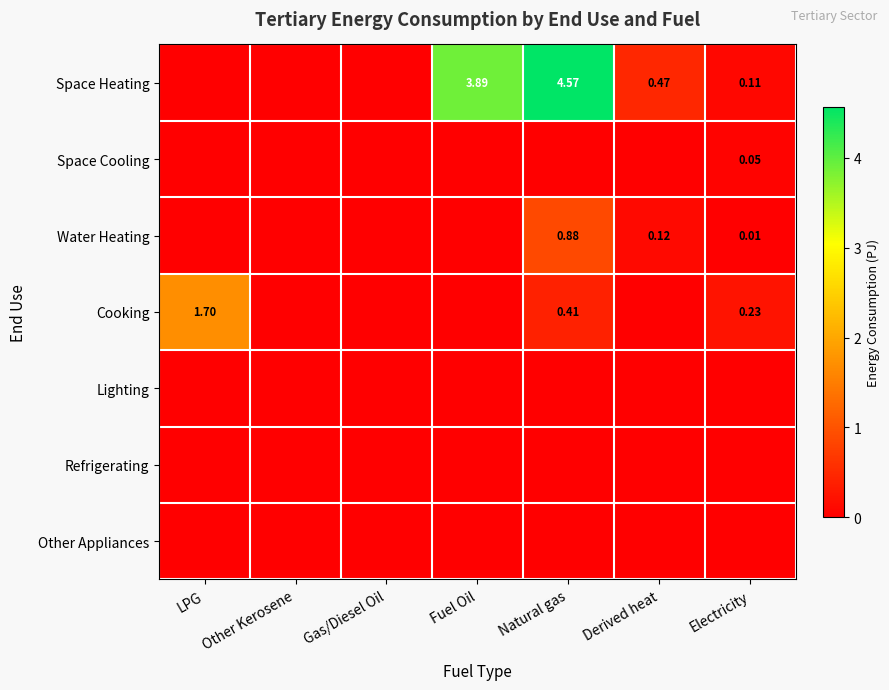

Is the value of Space Cooling at Electricity greater than the value of Water Heating at Derived heat?

No